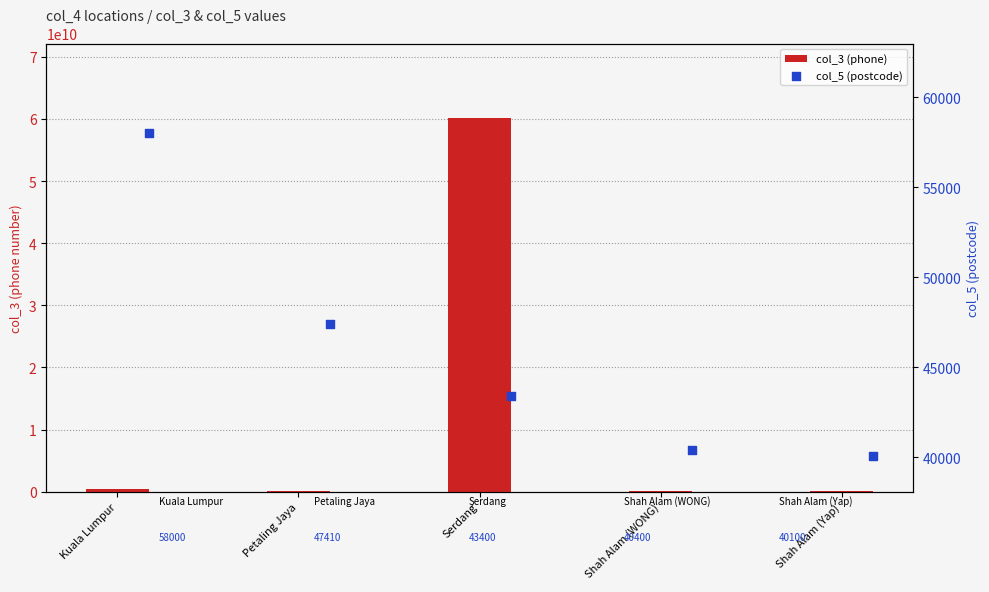

Is the value of col_3 (phone) at Shah Alam (Yap) greater than the value of col_5 (postcode) at Kuala Lumpur?

Yes